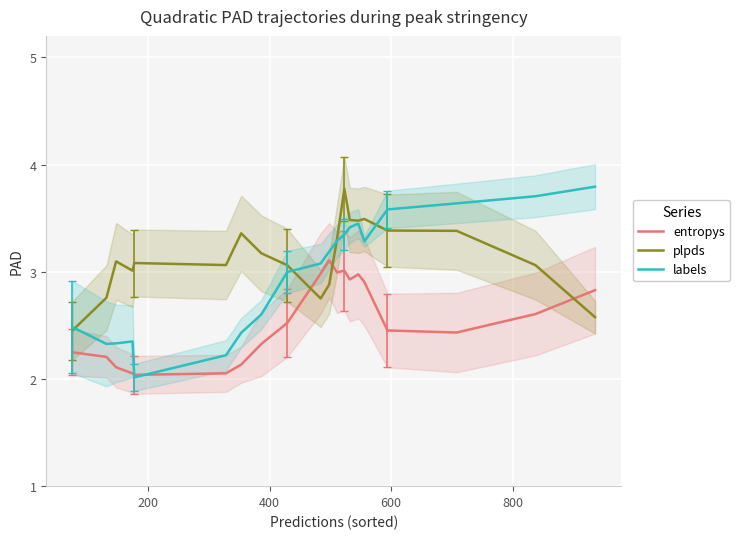

What is the lowest value of the labels series?

2.0